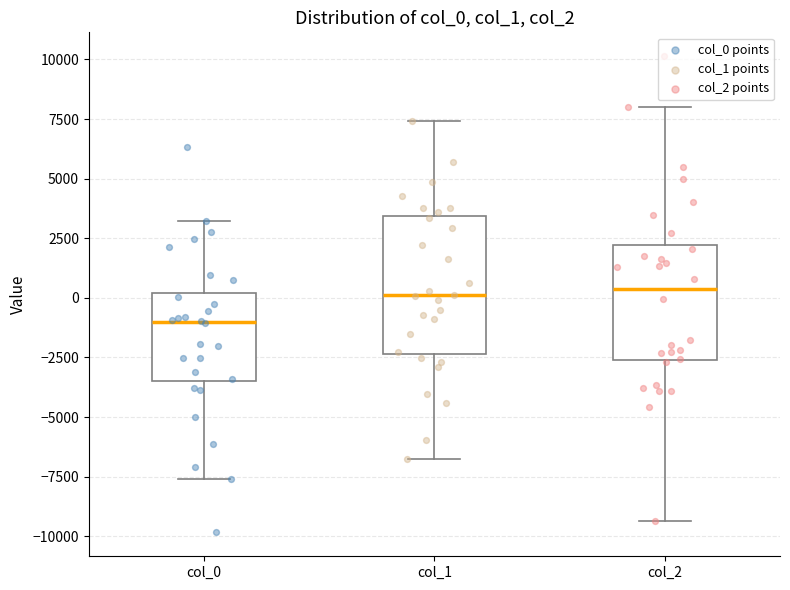

Reading left to right, read every box against the y-axis: the position of its median line, the range the box covers, and the ends of its whiskers. The values are not printed on the chart, so give them approximately, as read against the axis.

col_0: median -1000, box -3500 to 0, whiskers -7500 to 3000
col_1: median 0, box -2500 to 3500, whiskers -7000 to 7500
col_2: median 500, box -2500 to 2000, whiskers -9500 to 8000